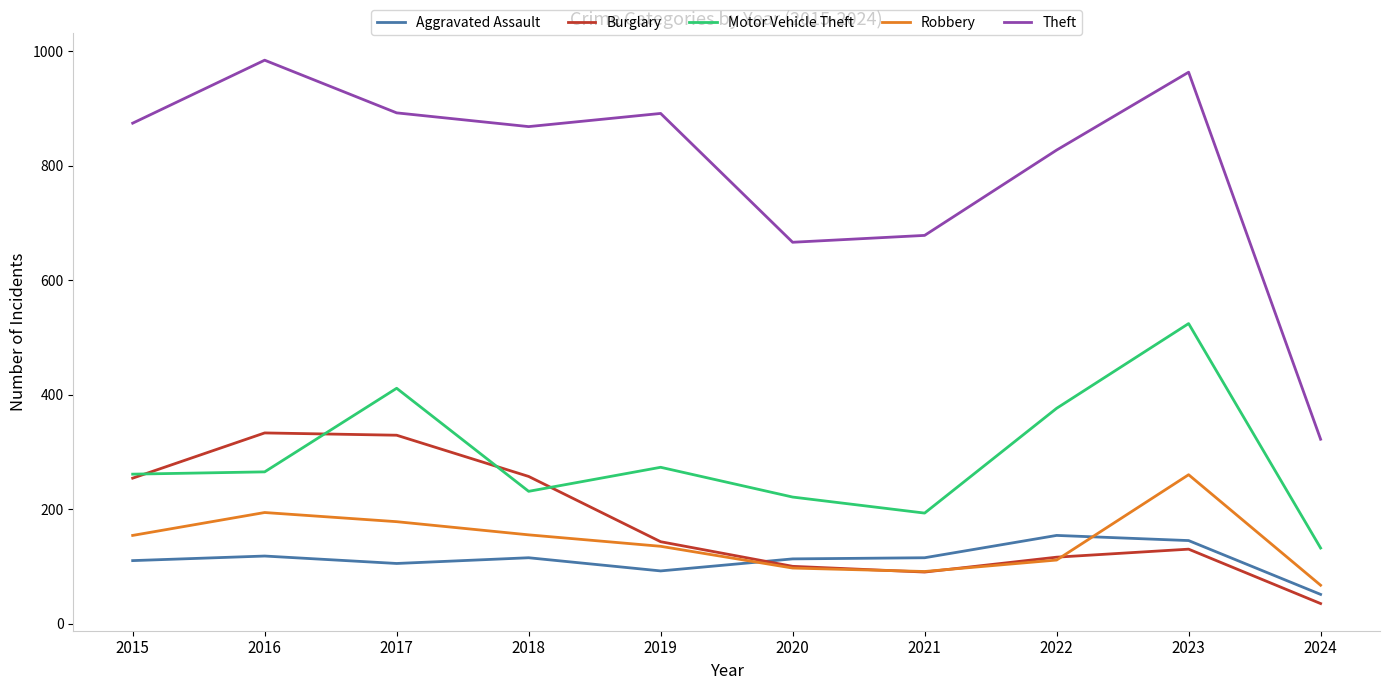

What are all the series names shown in the legend?

Aggravated Assault, Burglary, Motor Vehicle Theft, Robbery, Theft